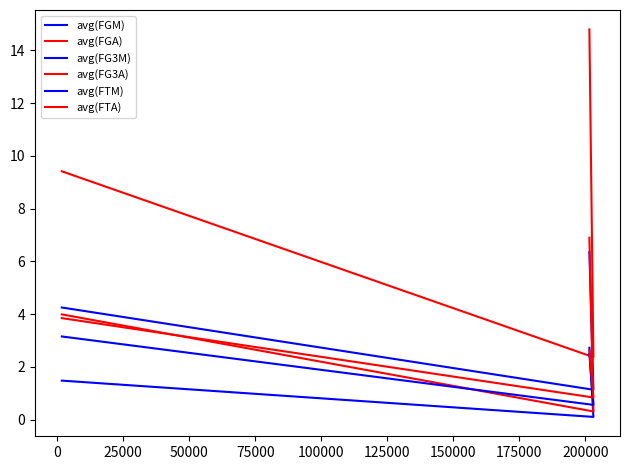

List the series in order of their peak value, lowest first.

avg(FG3M), avg(FTM), avg(FTA), avg(FGM), avg(FG3A), avg(FGA)